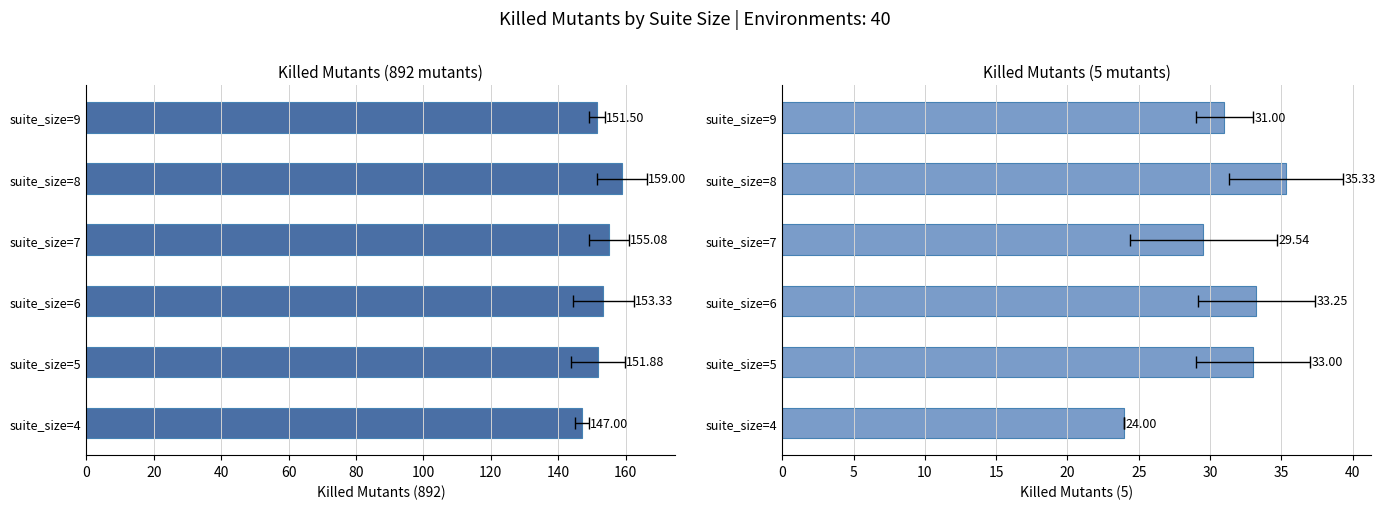

What is the sum of all killed_892 values?

917.8